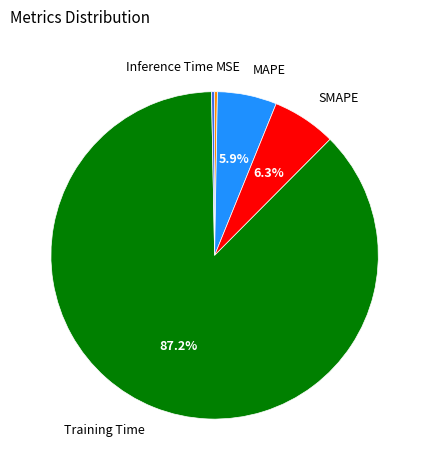

Does any single category account for the majority?

Yes